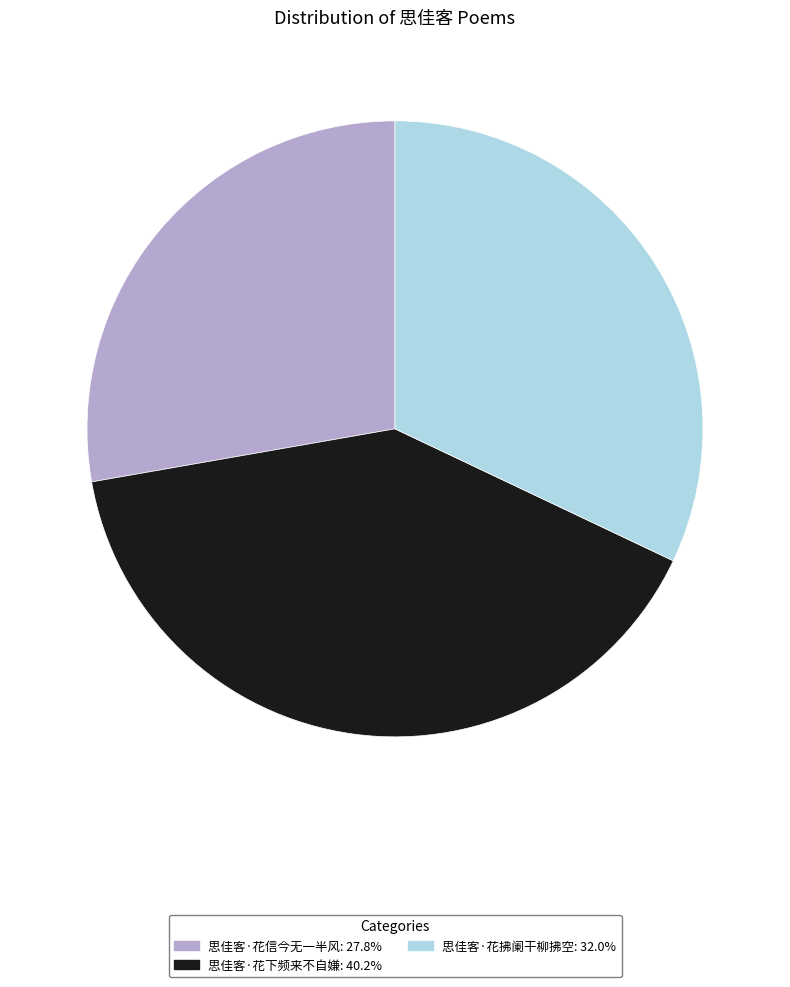

Rank the categories by value from highest to lowest.

思佳客·花下频来不自嫌, 思佳客·花拂阑干柳拂空, 思佳客·花信今无一半风